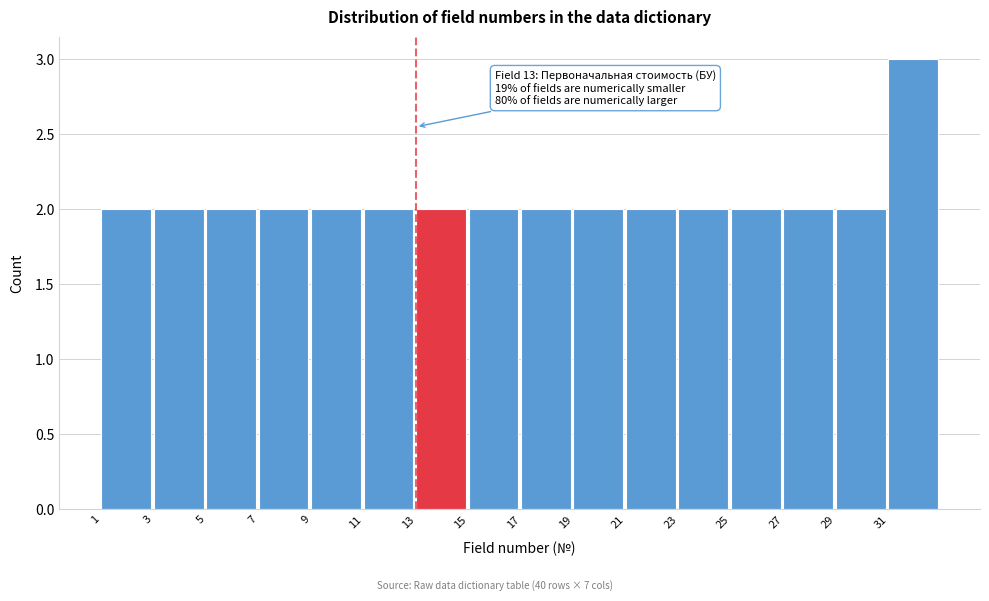

Which range on the x-axis has the tallest bar?

31 to 33